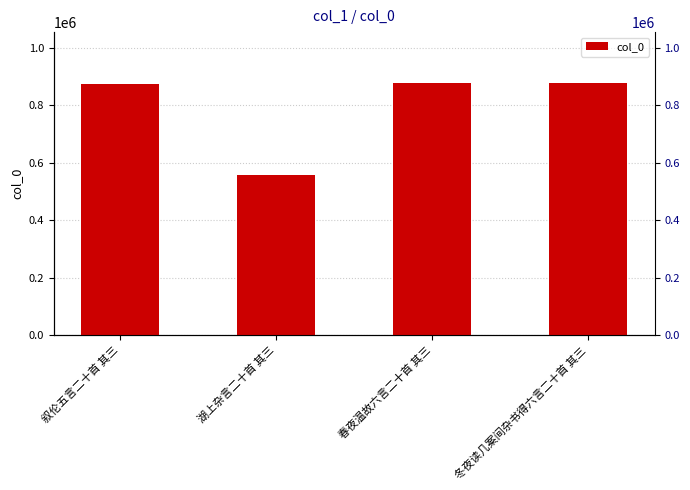

What is the difference between the second highest and minimum values?

321651